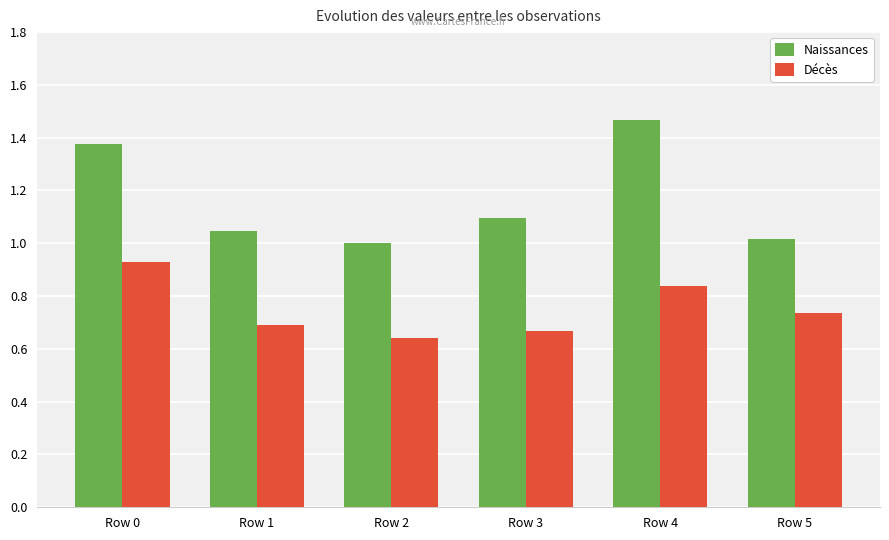

The value of Décès at Row 5 is 1.1. True or false?

False